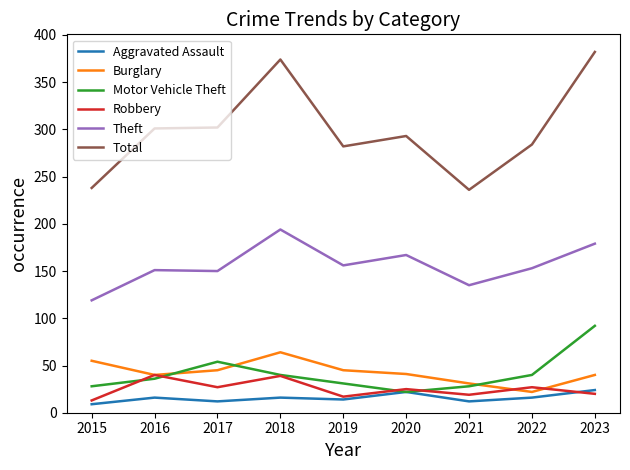

What is the lowest value of the Robbery series?

13